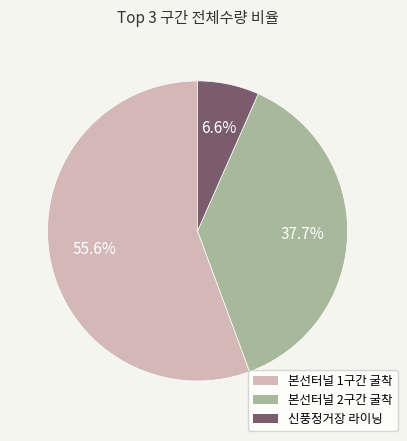

Does any single category account for the majority?

Yes